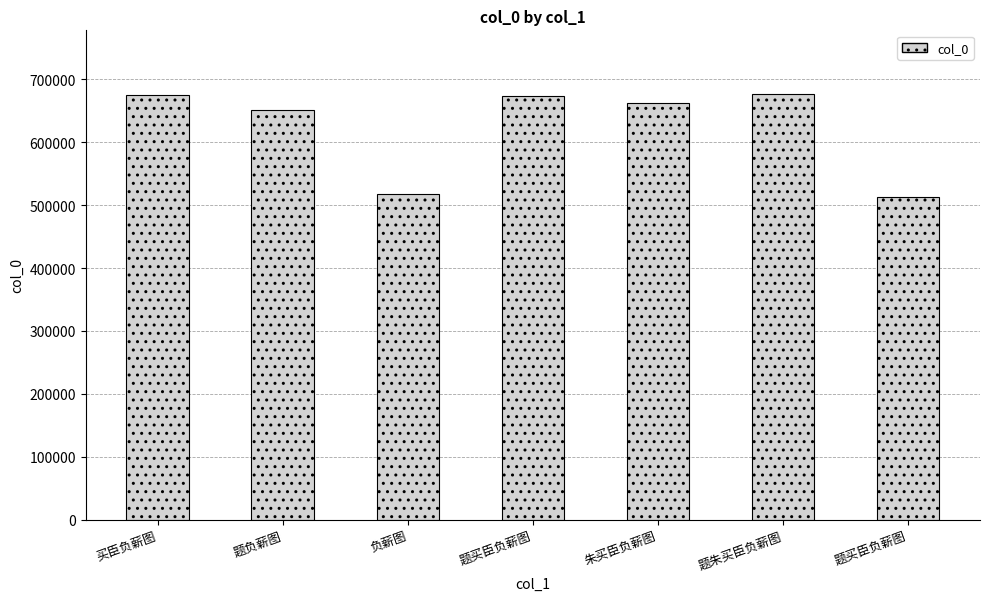

Reading left to right, extract all data points from this chart.

675858	651247	517260	673415	663256	676590	512269